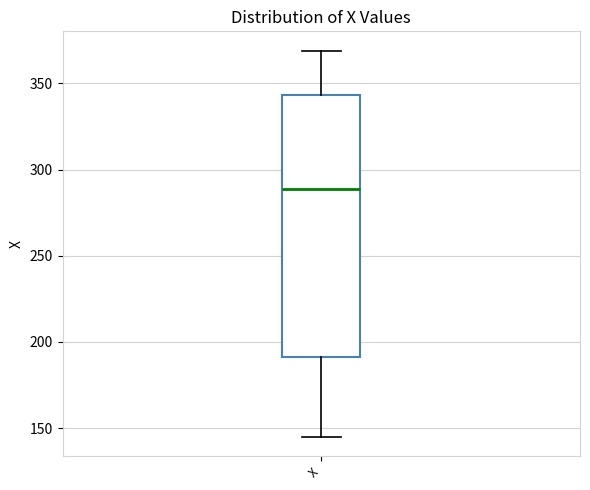

Where does the lower whisker of the box for X end on the y-axis? The values are not printed on the chart, so give them approximately, as read against the axis.

145